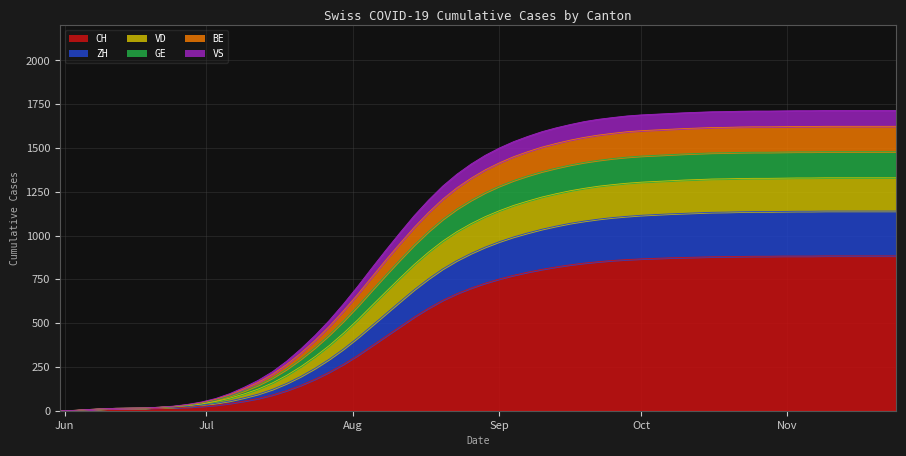

The value of GE at 11 is 9. True or false?

True